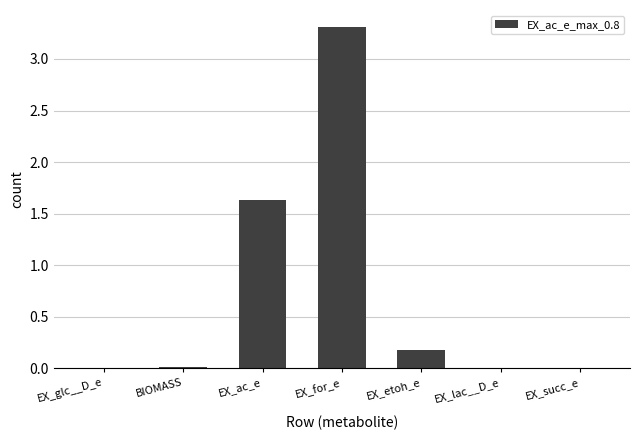

Is it true that the value at EX_succ_e is 0.0?

True